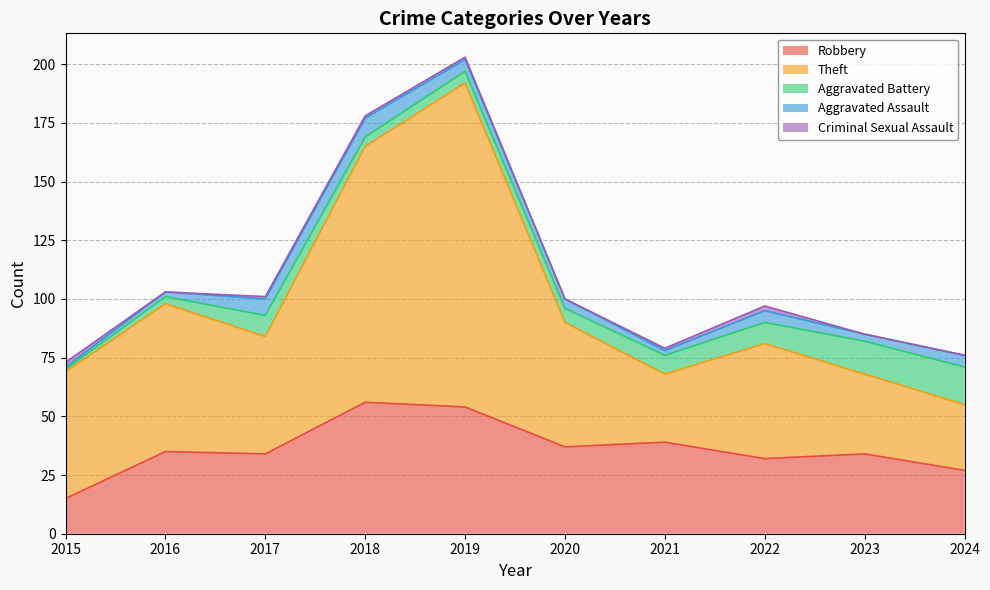

What is the value of the Theft point at the 8th from the left?

49